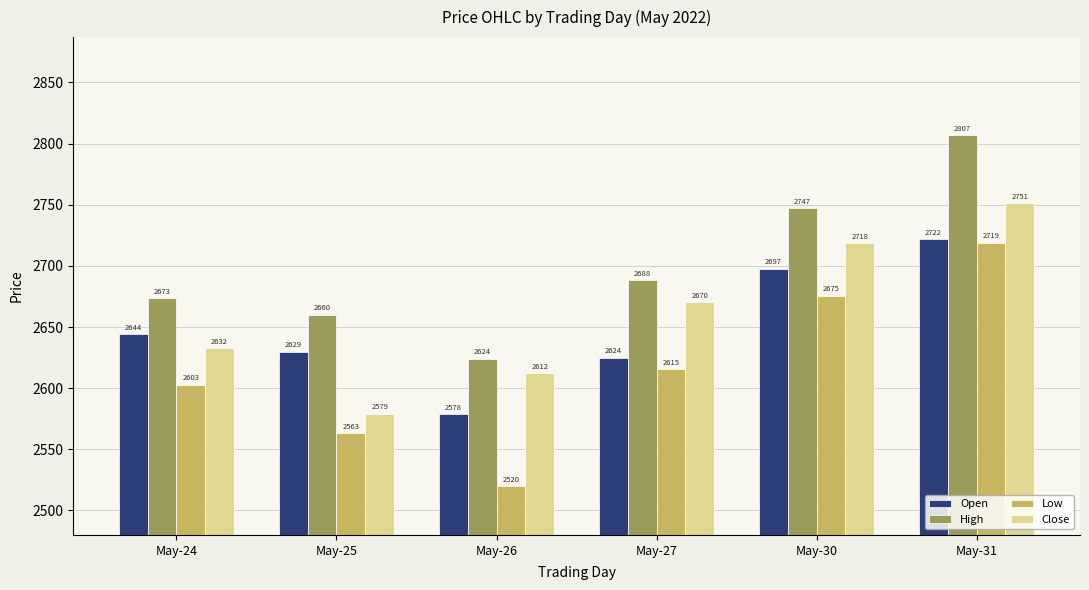

Read the Close value at May-26.

2612.1